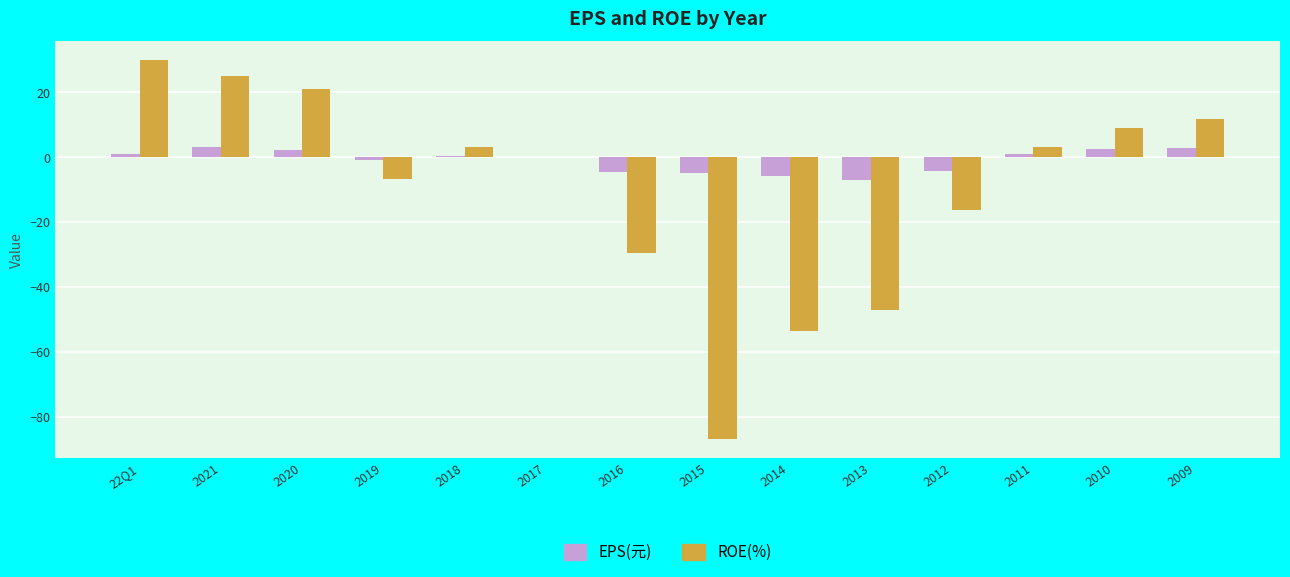

What is the total value across all series at 2009?

14.7